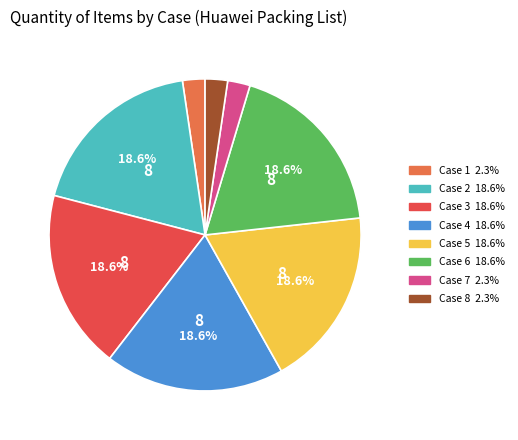

Is there a majority slice in this chart?

No